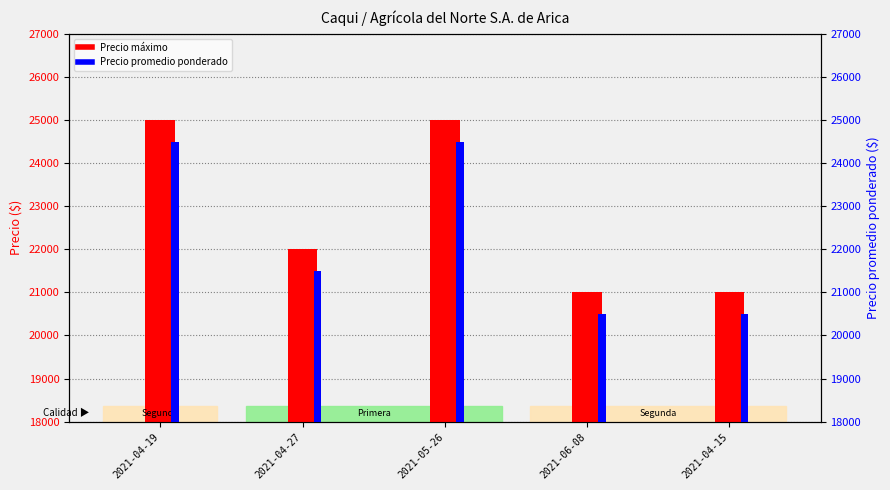

True or false: Precio promedio ponderado has a value of 20500 at 2021-04-15.

True